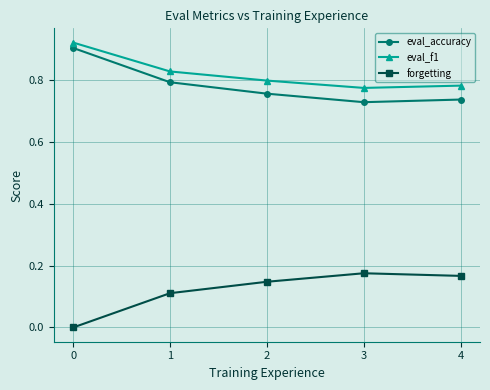

What is the spread (max minus min) of values at 3?

0.6